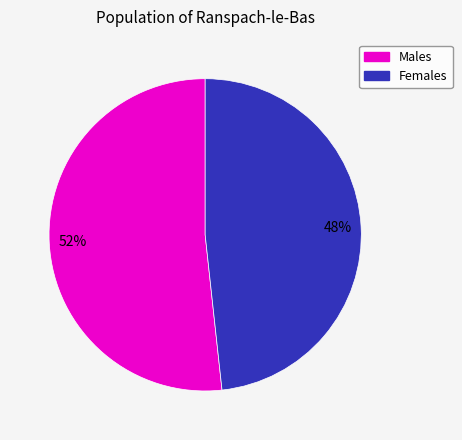

Is there a majority slice in this chart?

Yes